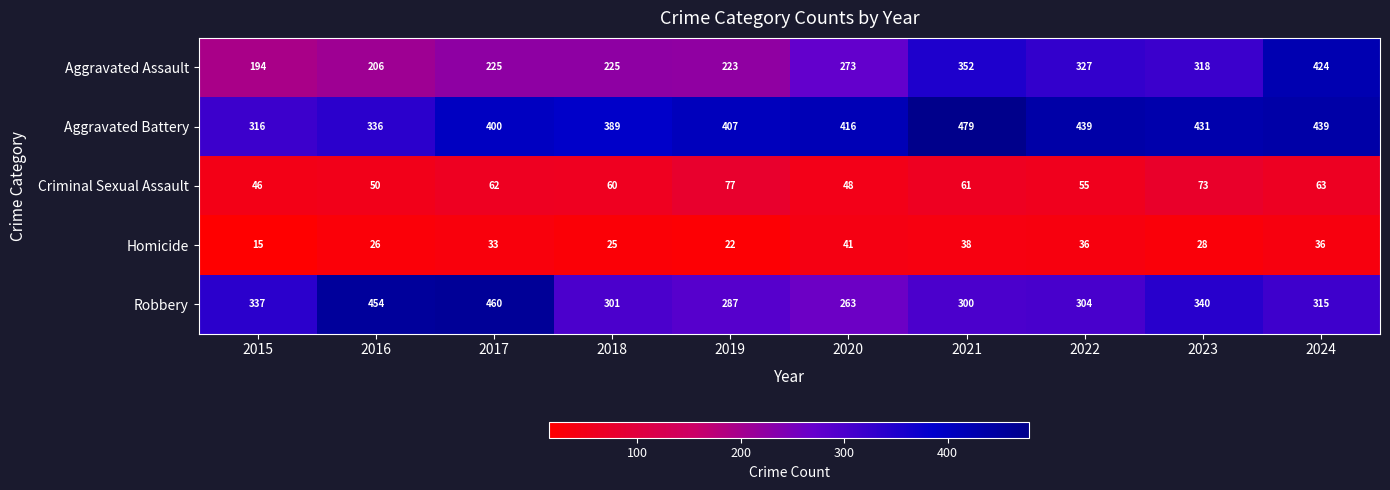

What is the smallest value displayed?

15